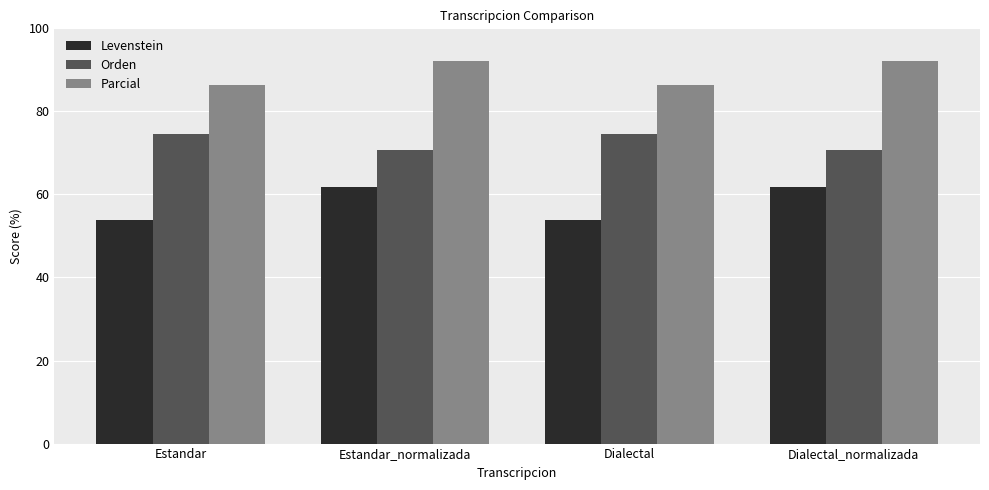

Is the value of Levenstein at Estandar_normalizada greater than the value of Parcial at Estandar?

No